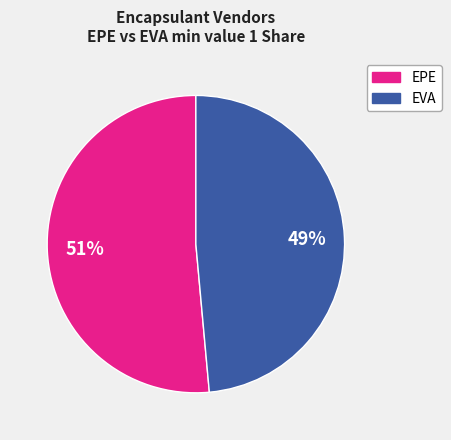

Is there a majority slice in this chart?

Yes